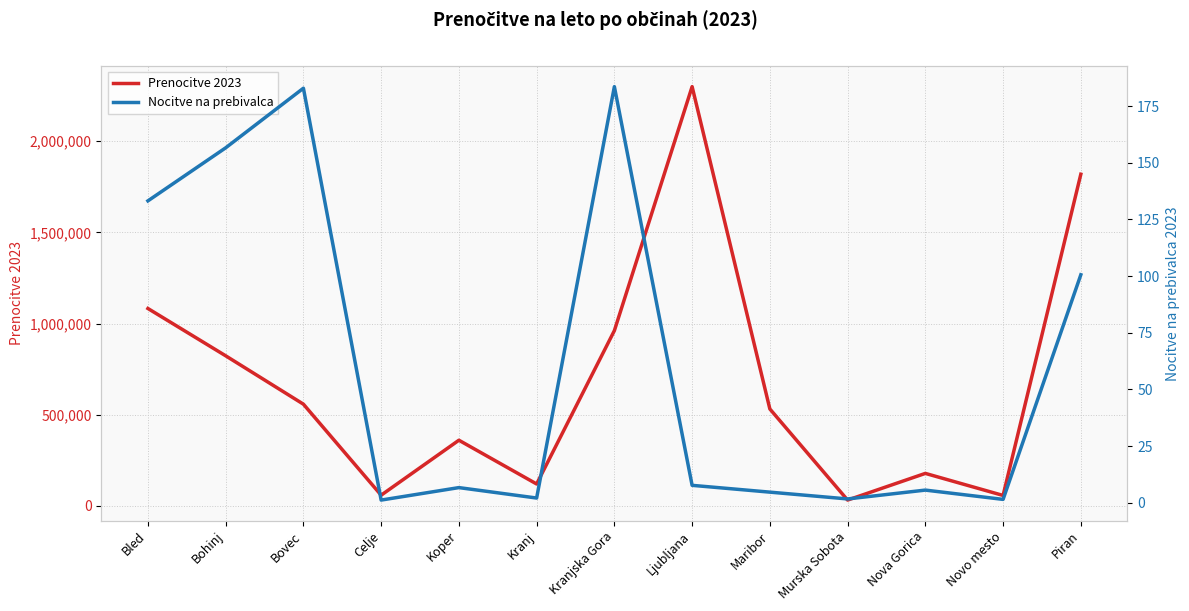

What is the sum of the Prenocitve 2023 values at Koper and Kranj?

480271